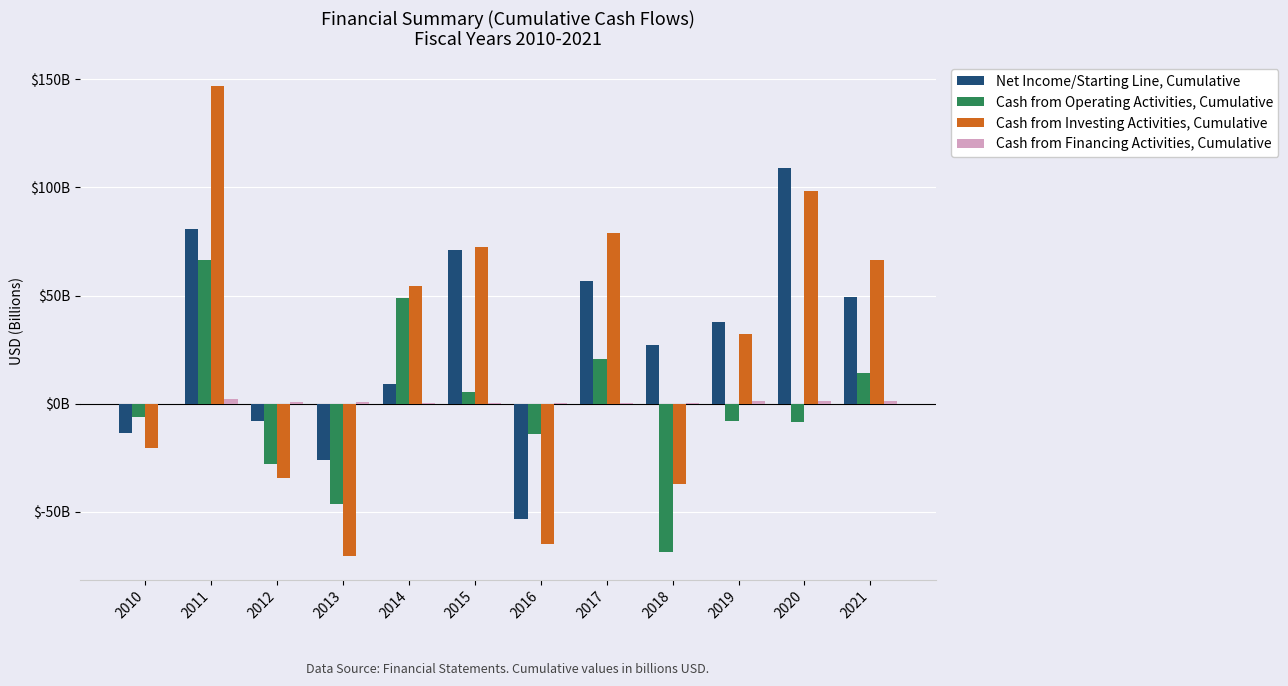

Where is Cash from Financing Activities, Cumulative nearest to the value 1?

2012